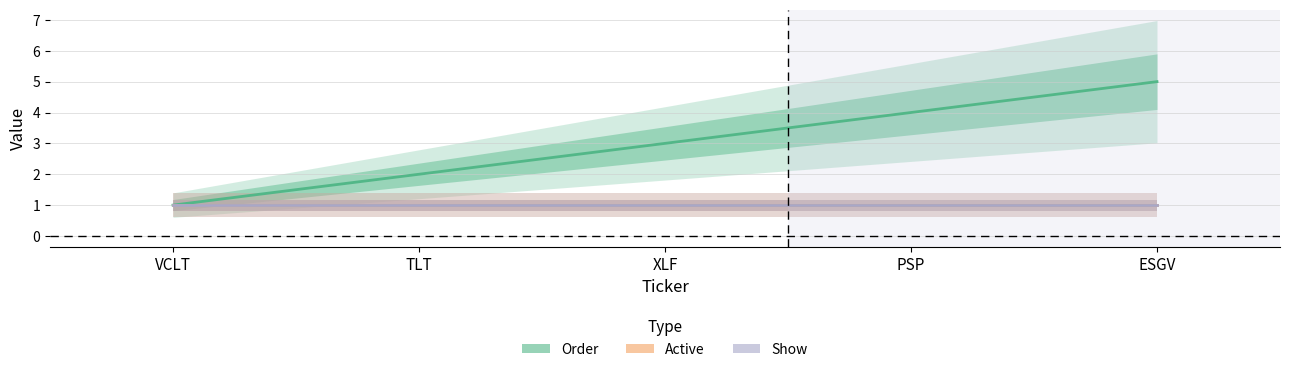

True or false: Show and Order intersect in this chart.

False